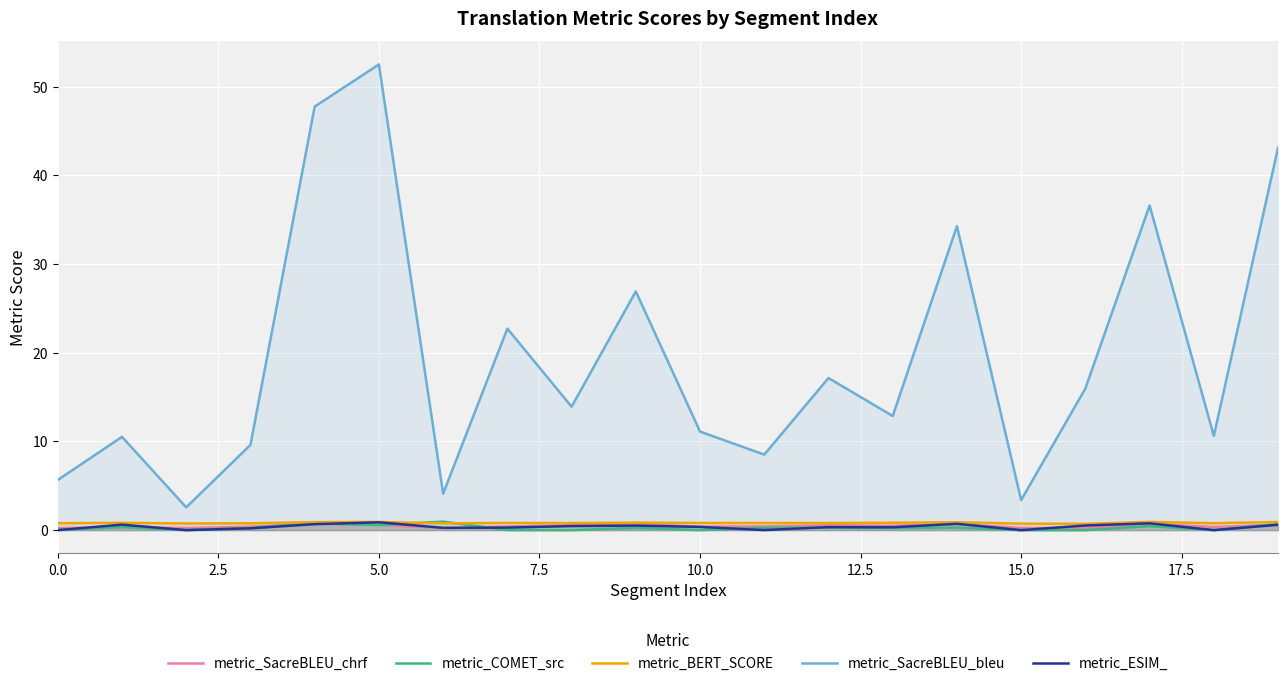

True or false: metric_ESIM_ has a value of 0.5 at 9.

True